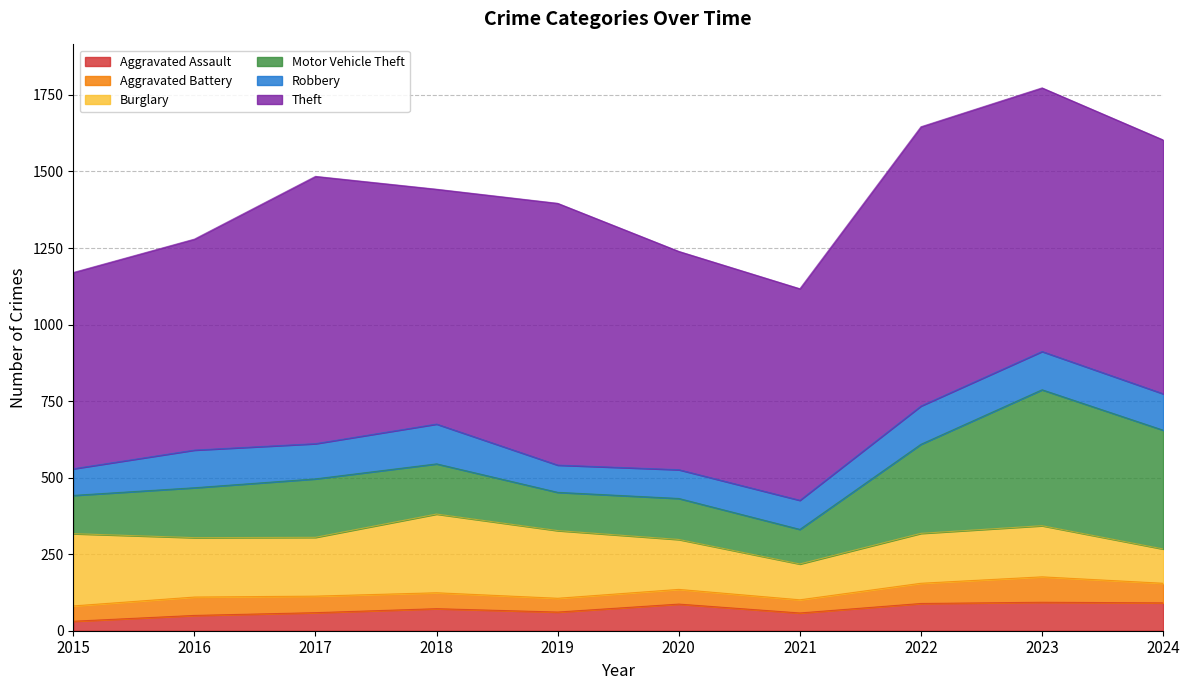

How many data points in Theft are less than 829?

5